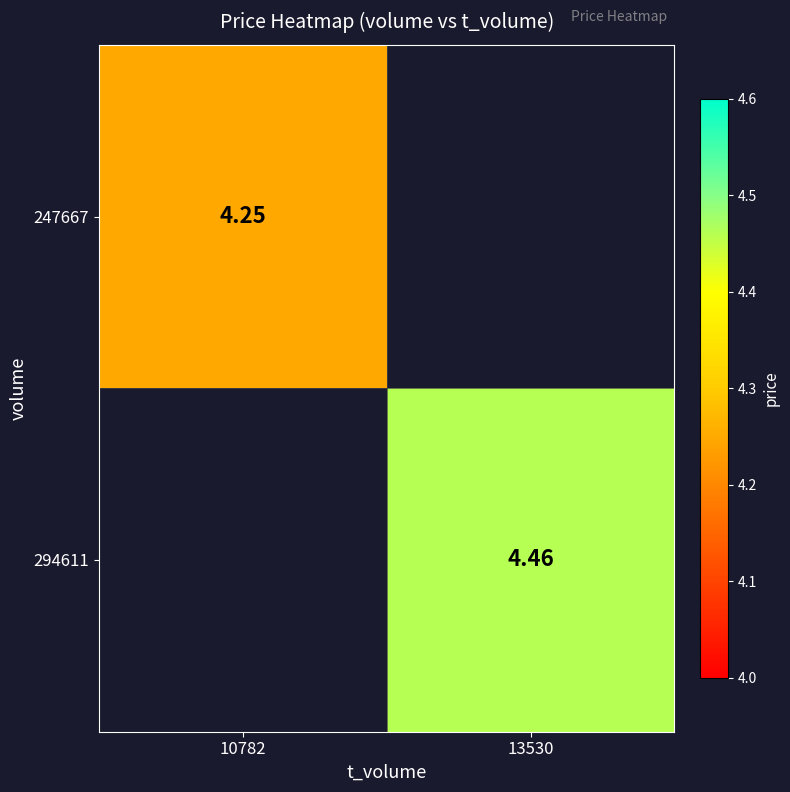

Rank the categories by 247667 value from highest to lowest.

10782, 13530